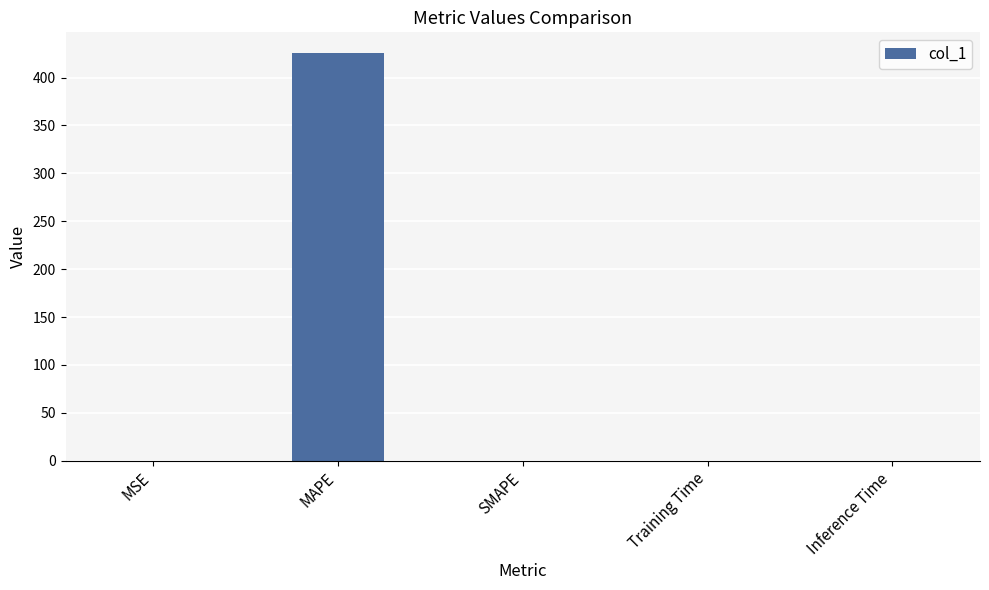

Which label corresponds to the largest value in the chart?

MAPE